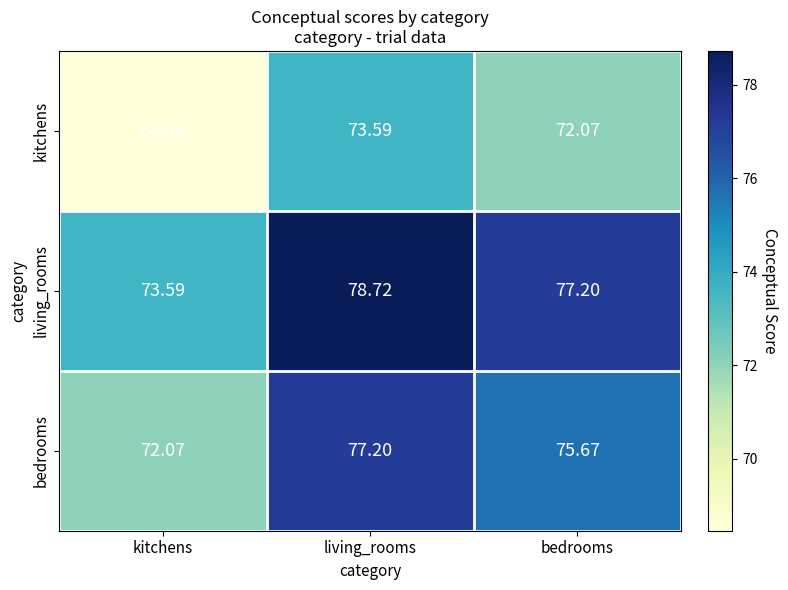

At how many categories does at least one series exceed 74?

2